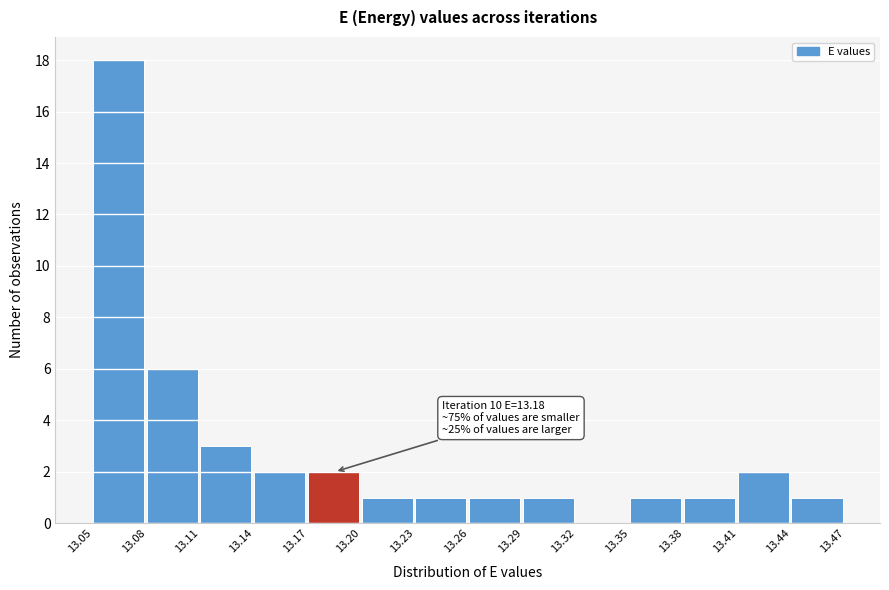

Which range on the x-axis has the tallest bar?

13.05 to 13.08